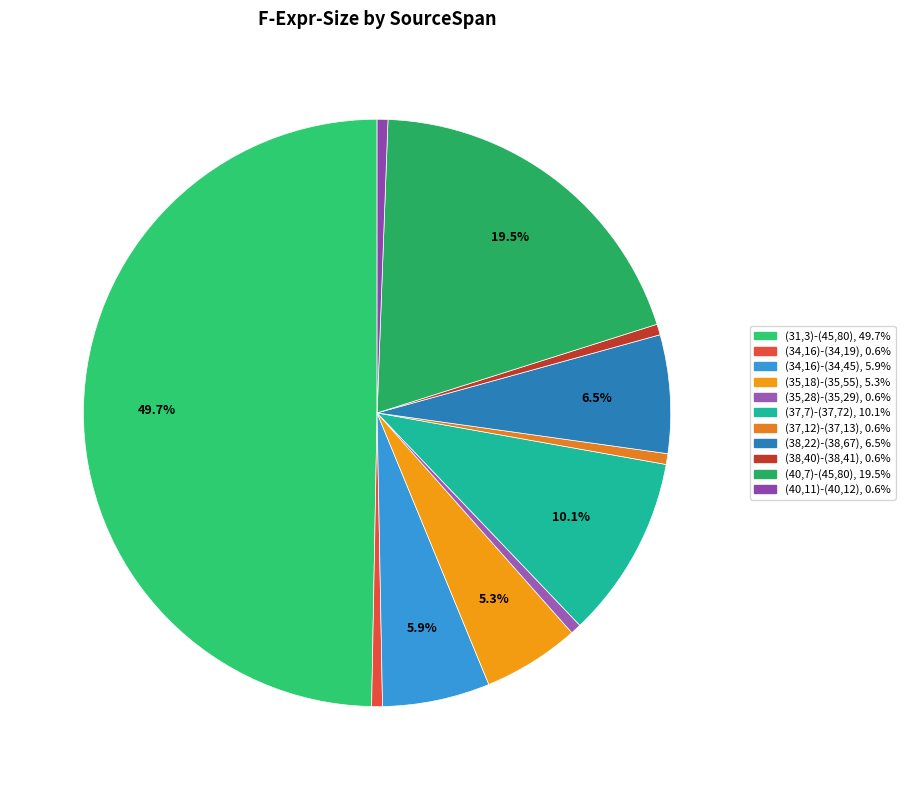

How many segments does this pie chart have?

11